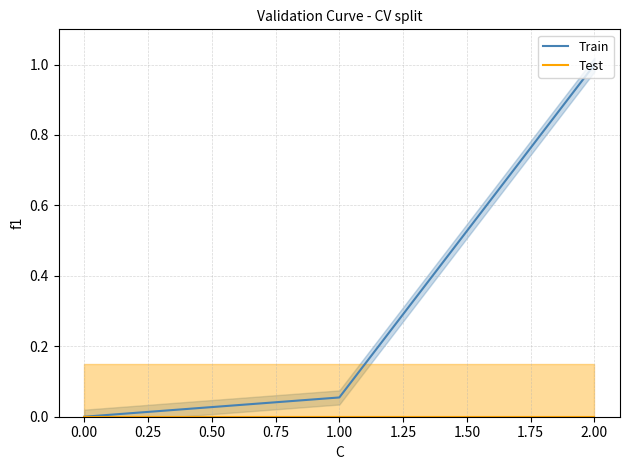

Is it true that Train equals 1.0 at 2.00?

True